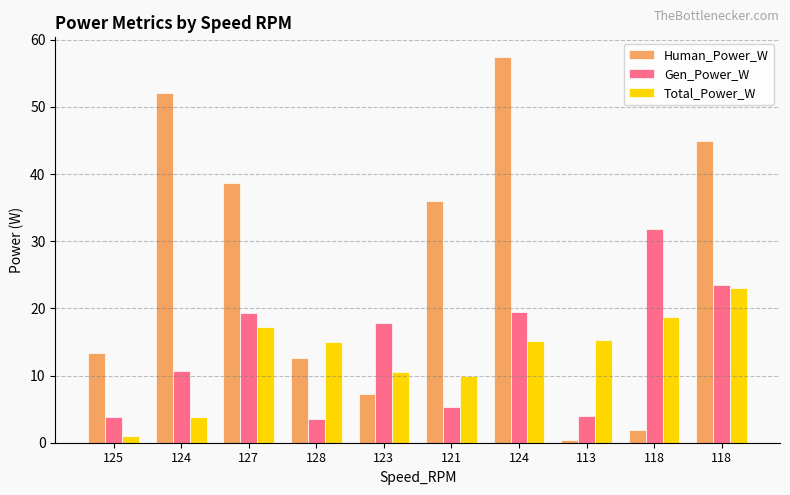

Is it true that Human_Power_W equals 2.0 at 118?

True